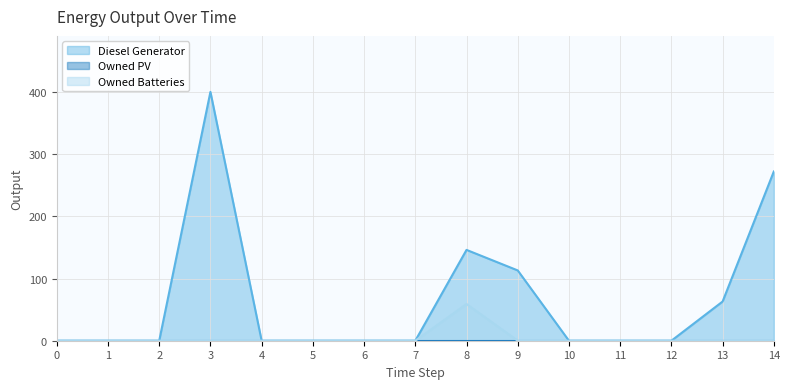

Does the chart display data point markers on the line(s)?

No